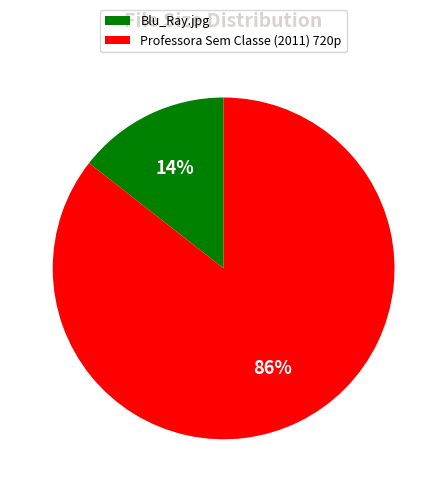

To the nearest percent, what is the combined percentage of Blu_Ray.jpg and Professora Sem Classe (2011) 720p?

100%